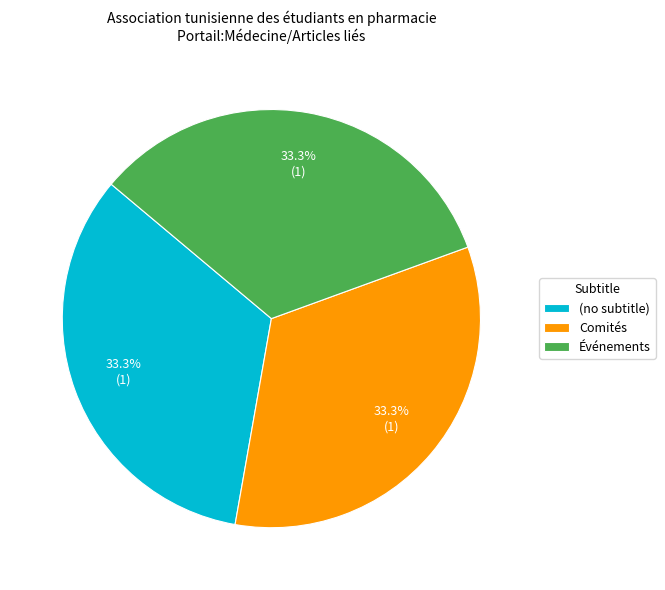

Is Comités the majority of the pie?

No